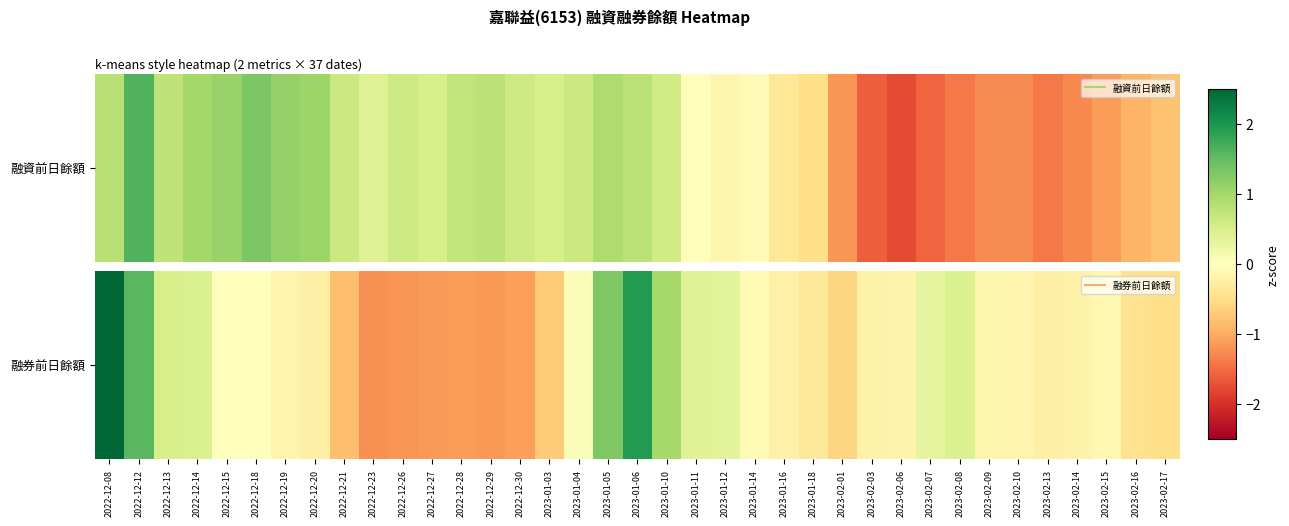

Reading right to left, what are all the values shown in this chart?

2023-02-17=-0.5	2023-02-16=-0.5	2023-02-15=-0.1	2023-02-14=-0.2	2023-02-13=-0.2	2023-02-10=-0.2	2023-02-09=-0.2	2023-02-08=0.5	2023-02-07=0.3	2023-02-06=-0.2	2023-02-03=-0.2	2023-02-01=-0.6	2023-01-18=-0.4	2023-01-16=-0.2	2023-01-14=-0.1	2023-01-12=0.4	2023-01-11=0.4	2023-01-10=1.0	2023-01-06=1.9	2023-01-05=1.3	2023-01-04=0.1	2023-01-03=-0.7	2022-12-30=-1.1	2022-12-29=-1.2	2022-12-28=-1.1	2022-12-27=-1.1	2022-12-26=-1.2	2022-12-23=-1.2	2022-12-21=-0.8	2022-12-20=-0.3	2022-12-19=-0.2	2022-12-18=-0.0	2022-12-15=-0.0	2022-12-14=0.5	2022-12-13=0.5	2022-12-12=1.6	2022-12-08=4.1